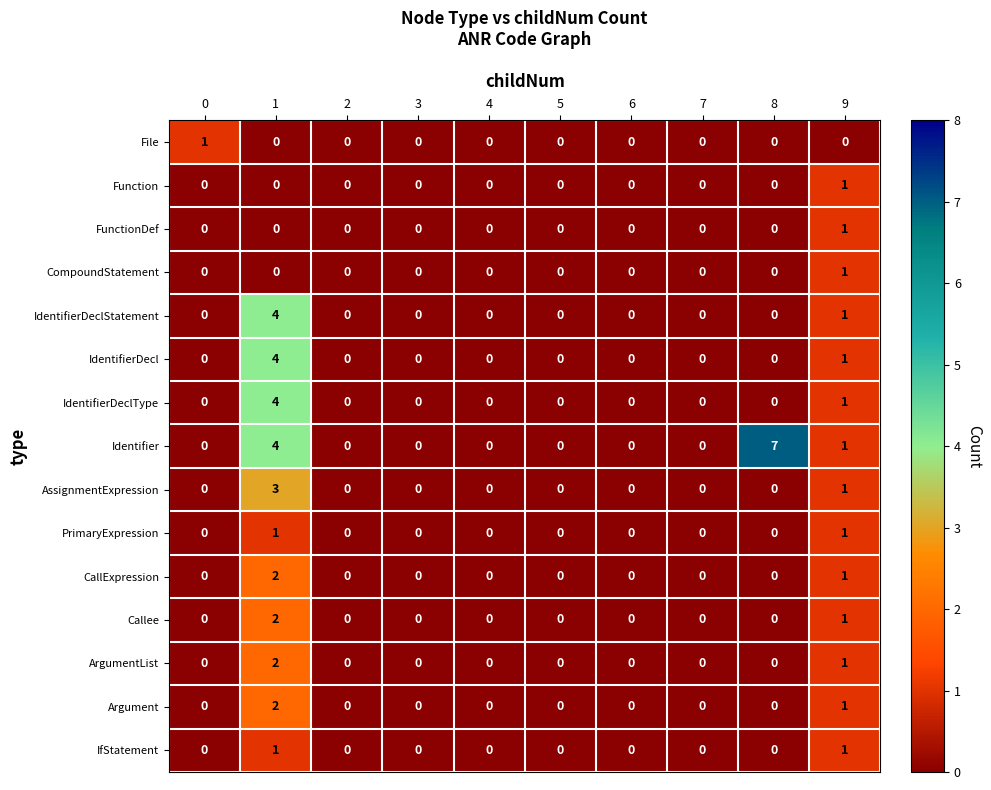

Is it true that Callee equals 1 at 1?

False